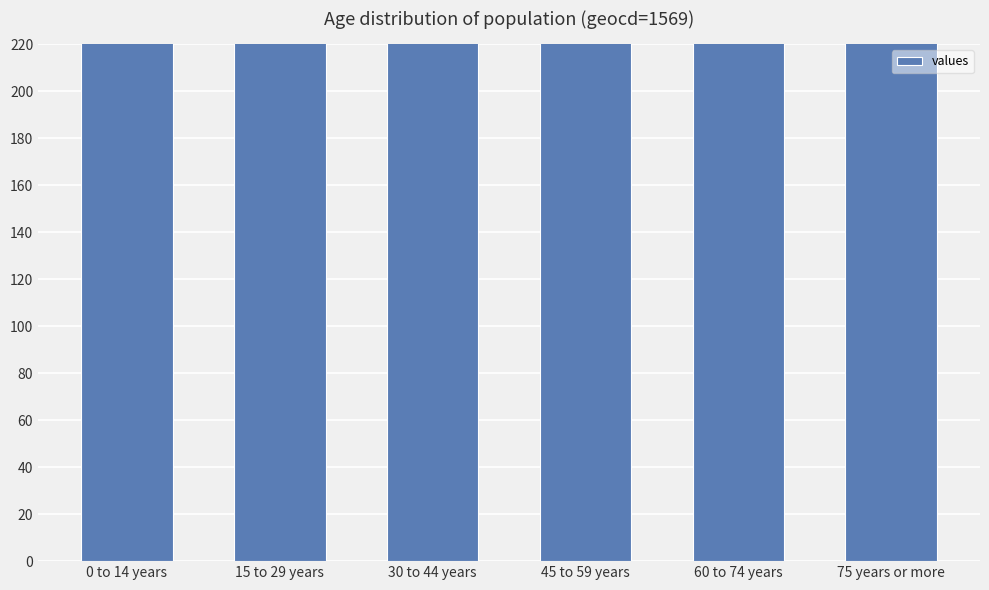

Count the number of values greater than 399.

2